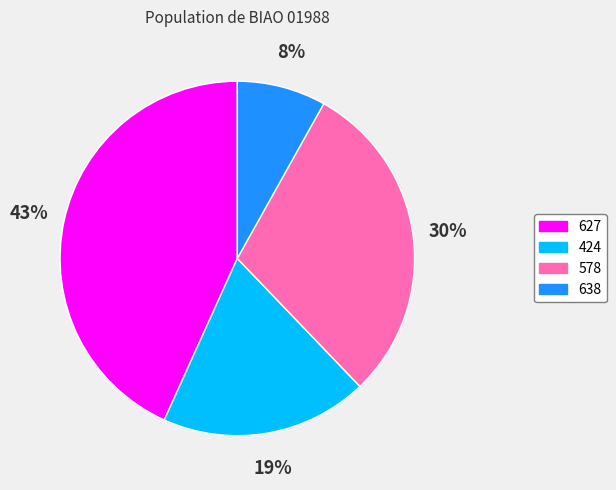

To the nearest percent, what is the average slice percentage?

25%